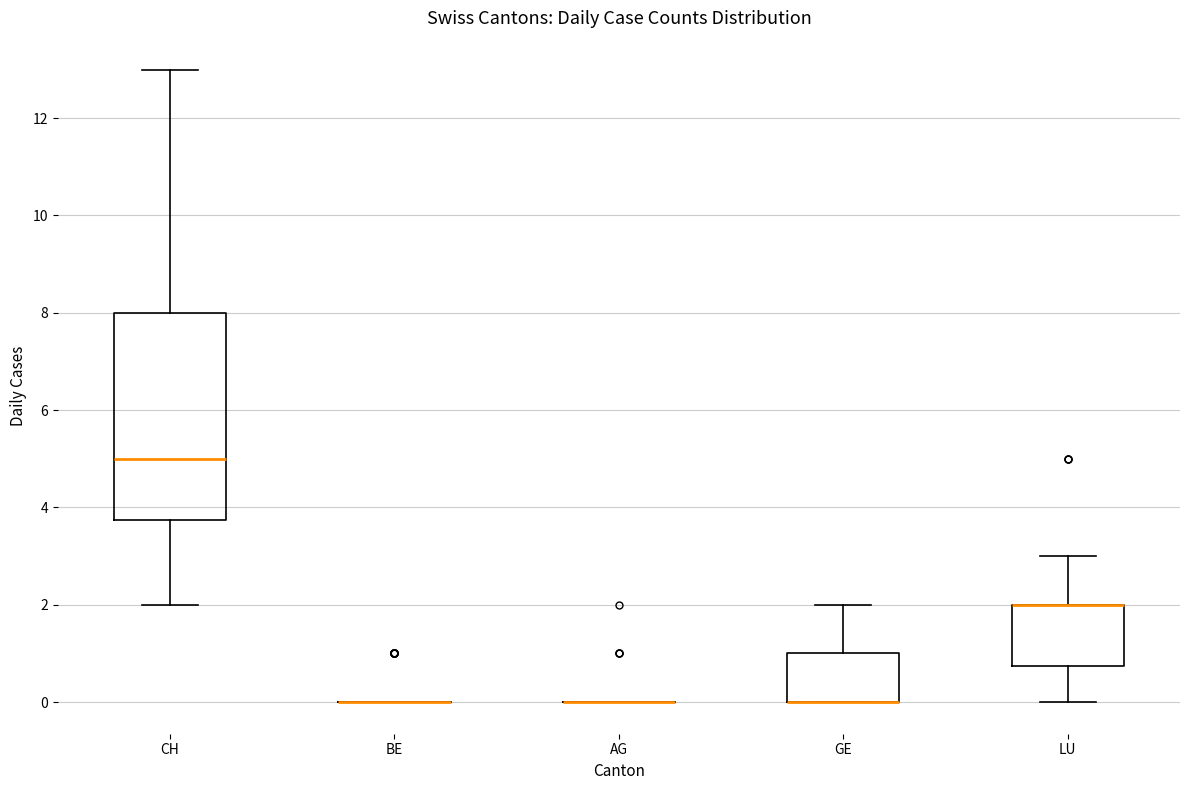

Reading left to right, read every box against the y-axis: the position of its median line, the range the box covers, and the ends of its whiskers. The values are not printed on the chart, so give them approximately, as read against the axis.

CH: median 5.0, box 3.8 to 8.0, whiskers 2.0 to 13.0
BE: box collapsed to a line at 0.0, whiskers 0.0 to 0.0
AG: box collapsed to a line at 0.0, whiskers 0.0 to 0.0
GE: median 0.0 (drawn on the box's lower edge), box 0.0 to 1.0, whiskers 0.0 to 2.0
LU: median 2.0 (drawn on the box's upper edge), box 0.8 to 2.0, whiskers 0.0 to 3.0